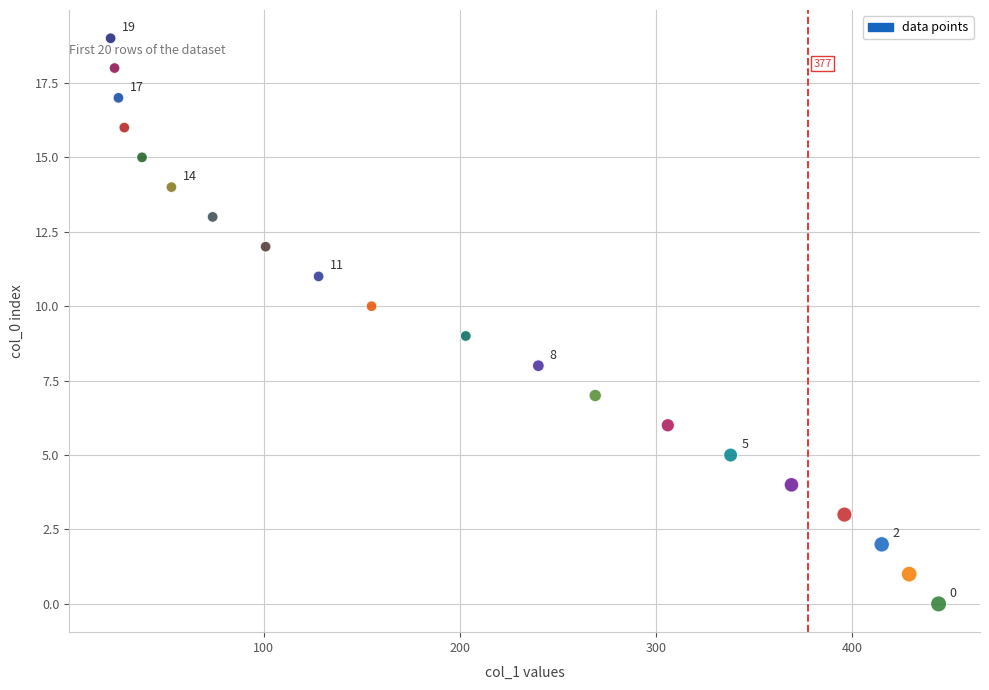

What is the range of X values (max minus min)?

422